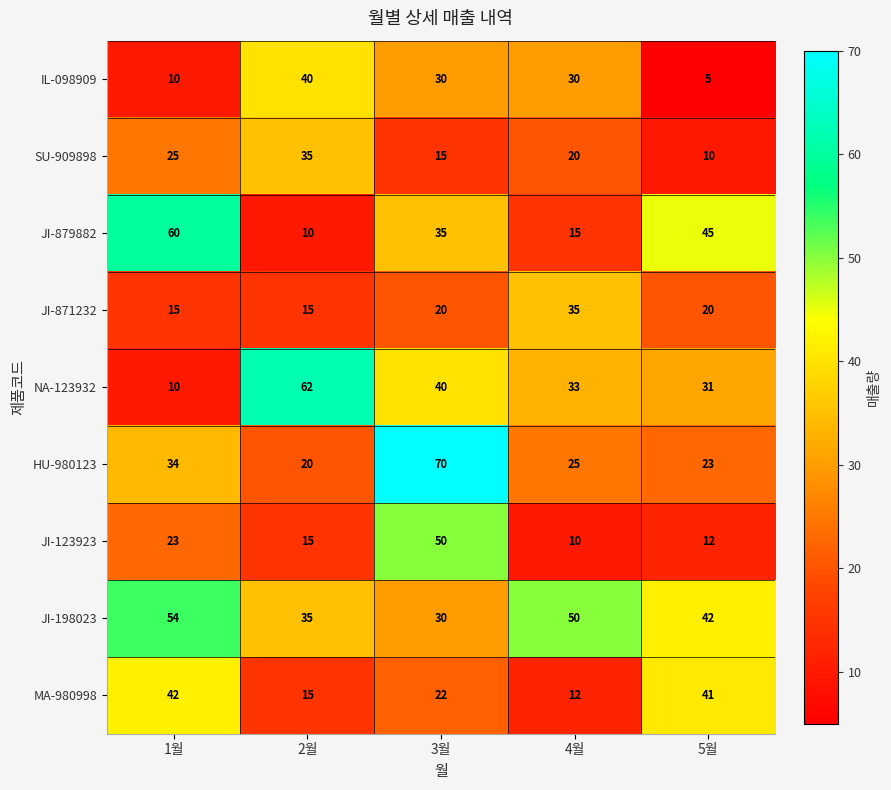

What is the smallest value displayed?

5